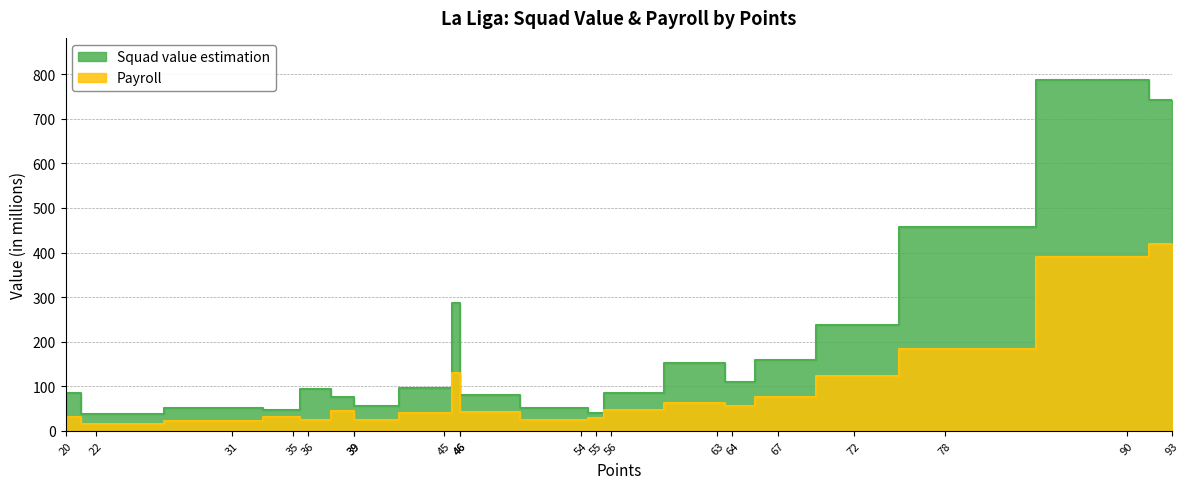

How many lines are shown in the chart?

2